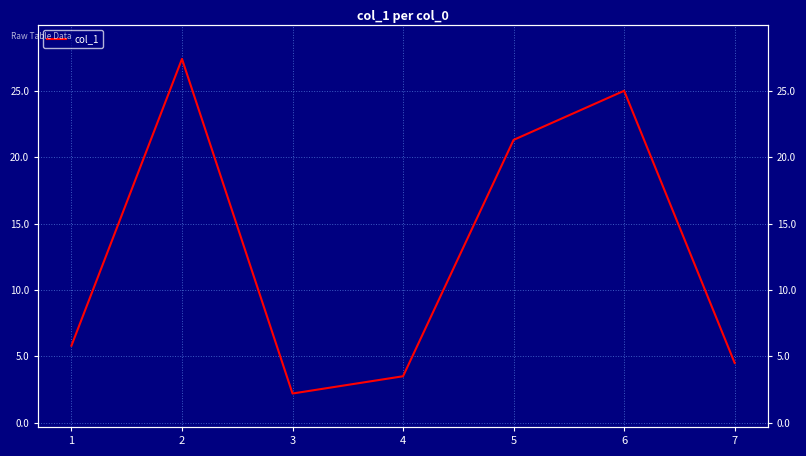

Rank the categories by value from highest to lowest.

2, 6, 5, 1, 7, 4, 3